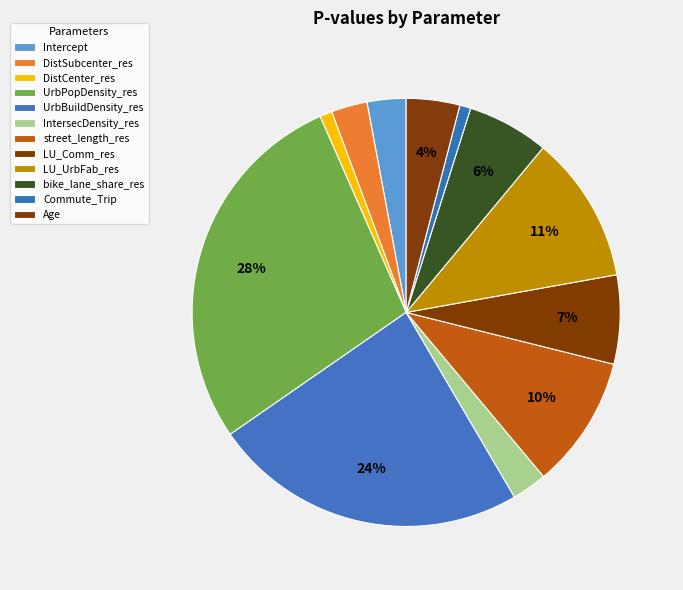

How many segments does this pie chart have?

12